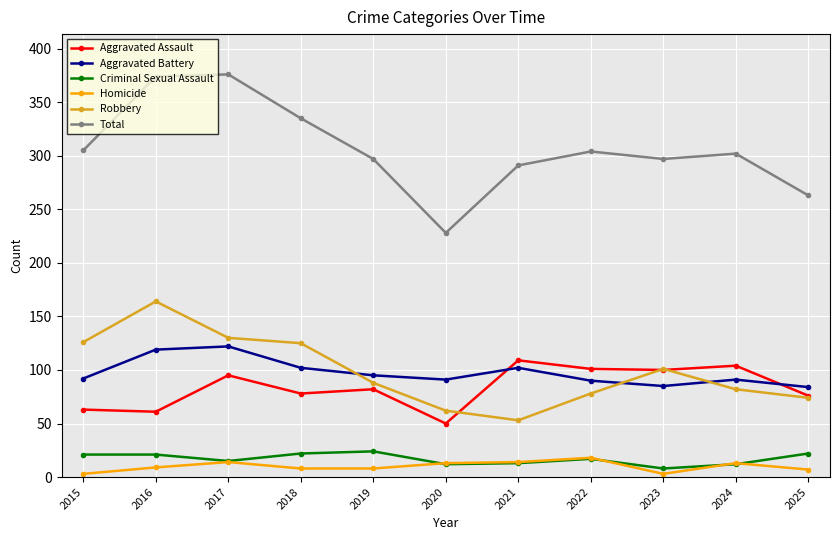

What is the value of the Robbery point at the 4th from the left?

125